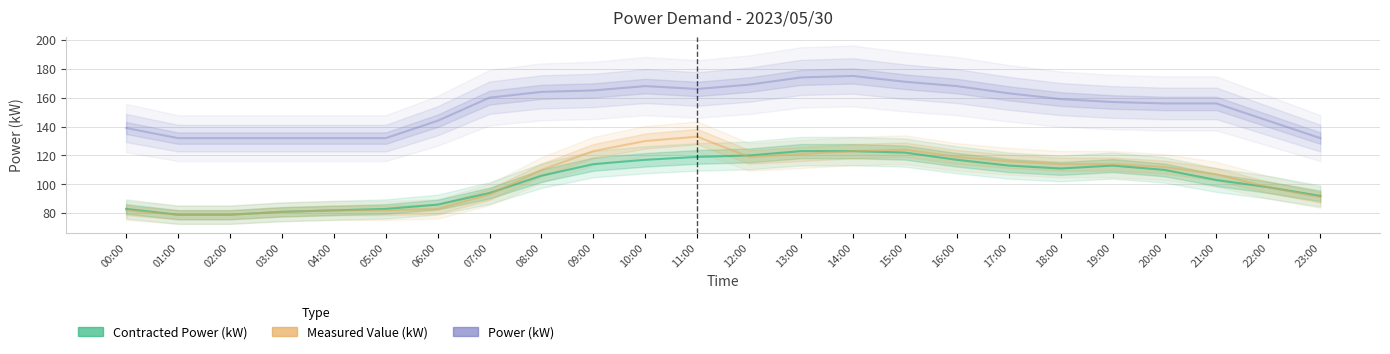

The Power (kW) series shows 289 at 10:00. True or false?

False